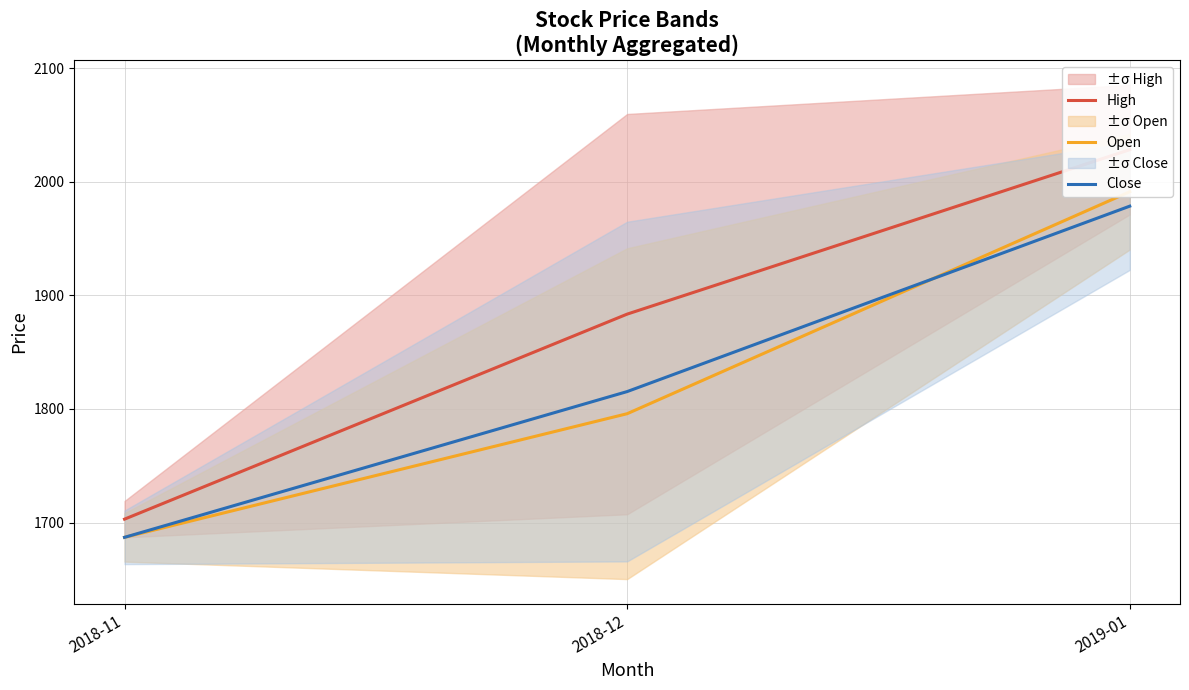

Count the number of data series in this chart.

3